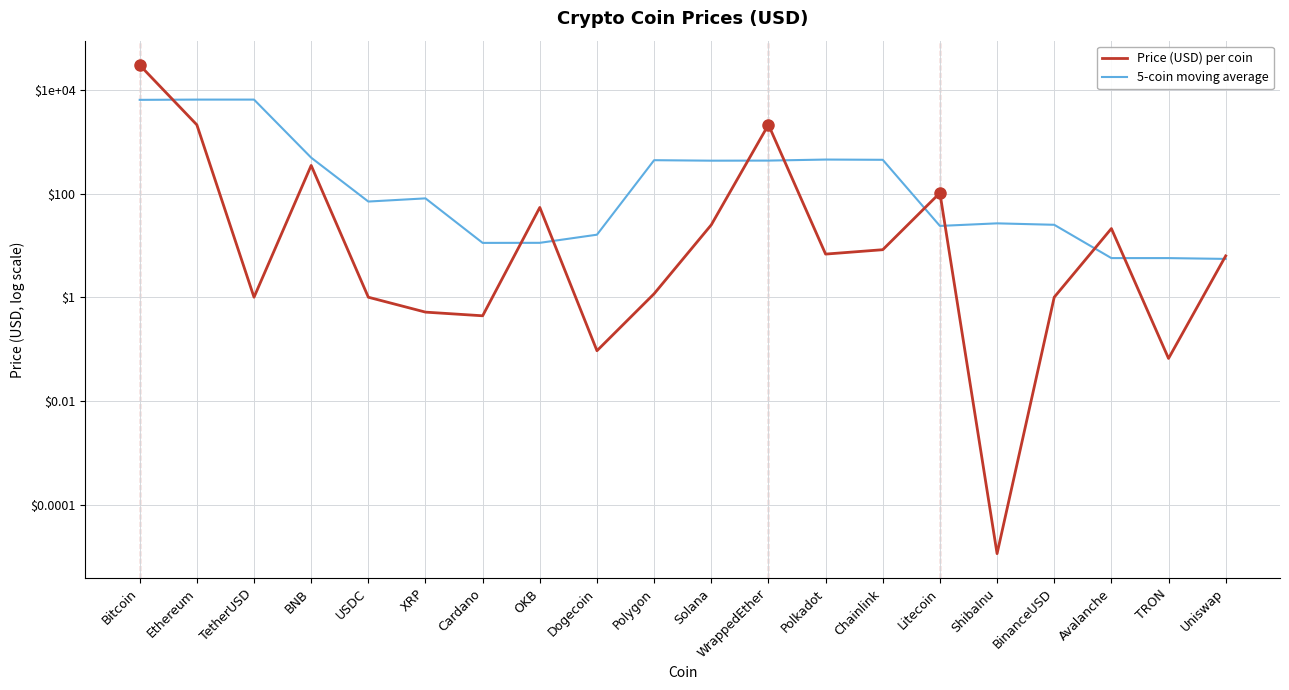

Where does the 5-coin moving average series first go above 80?

Bitcoin